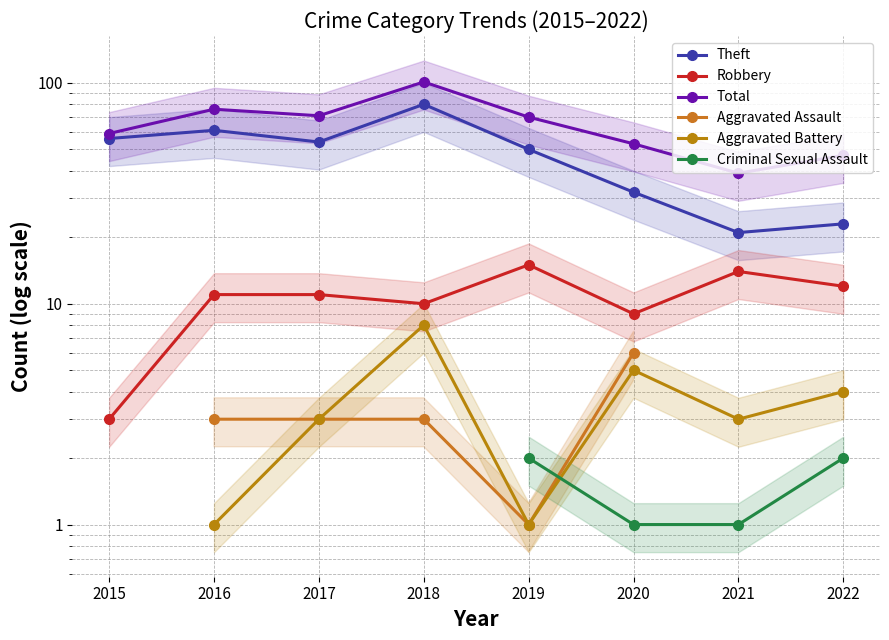

Where is the first local minimum for Total?

2017